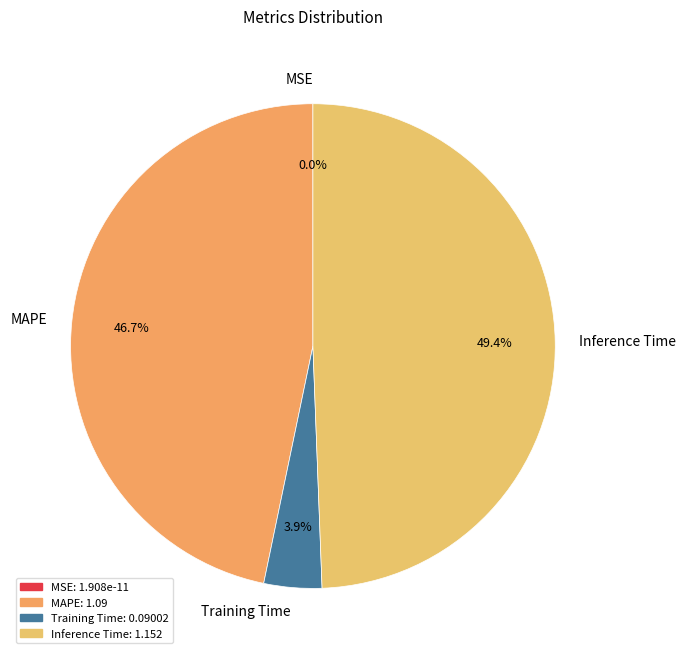

How much of the chart is everything except Inference Time?

50.6%